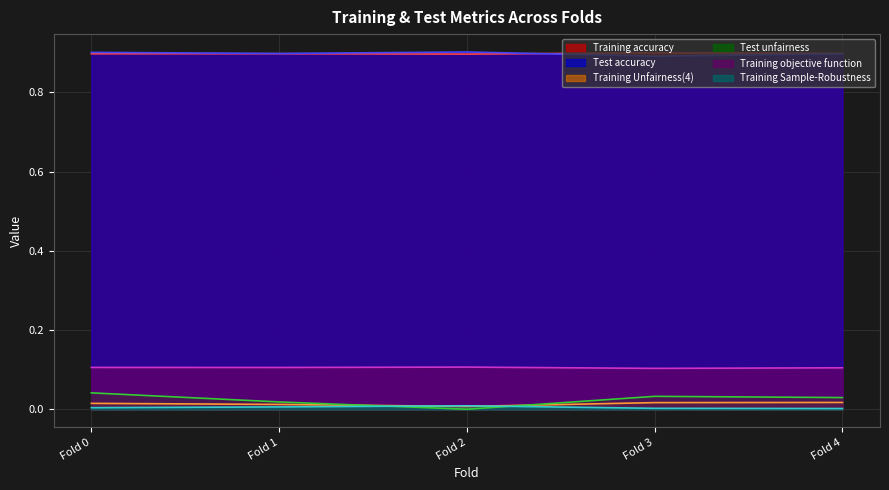

List the labels in order of Training accuracy value, largest first.

Fold 3, Fold 4, Fold 1, Fold 0, Fold 2